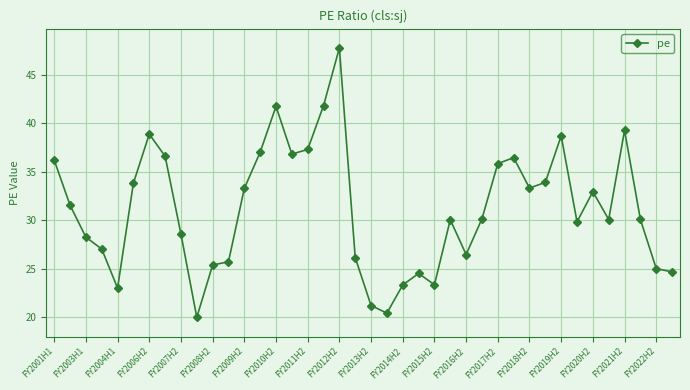

What is the difference between the maximum and second lowest values?

27.3